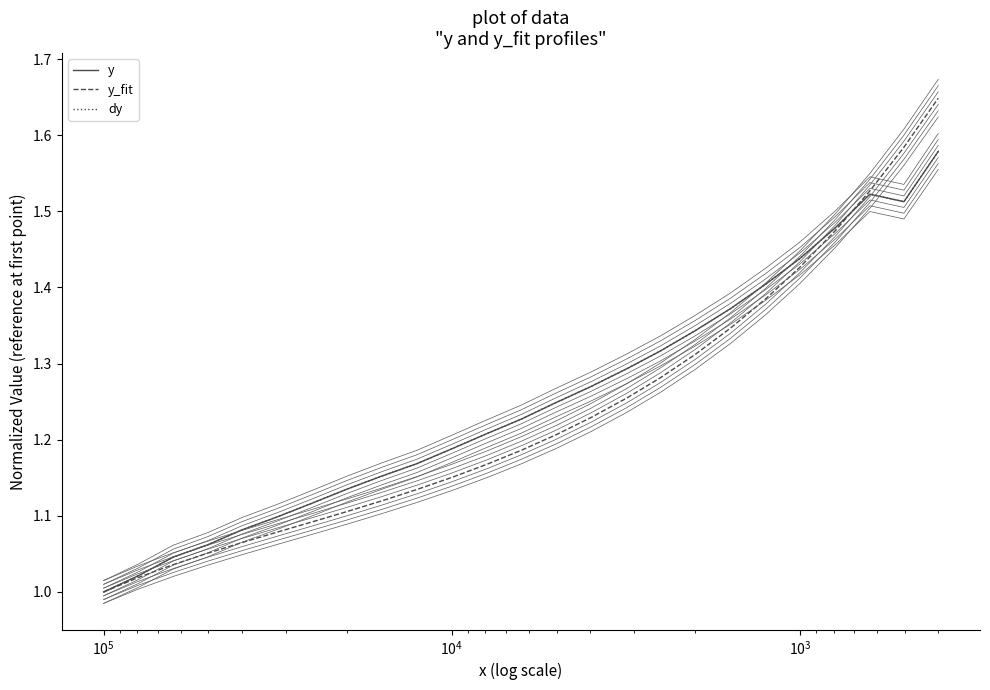

What is the average value of the y series?

1.3